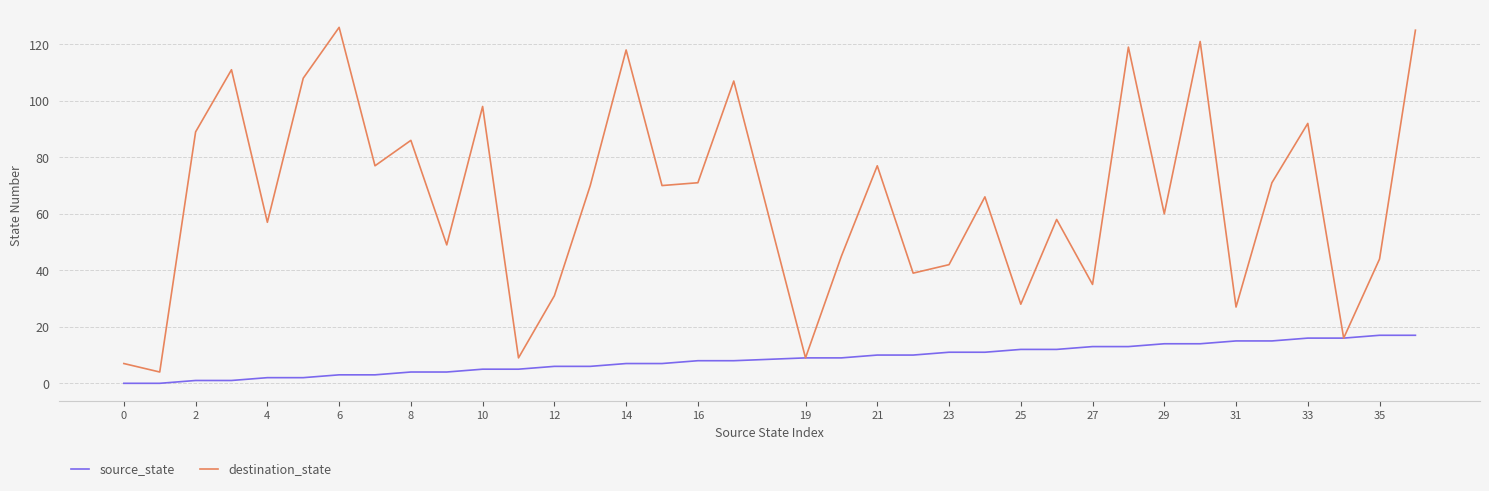

Which series has the largest range (max minus min)?

destination_state